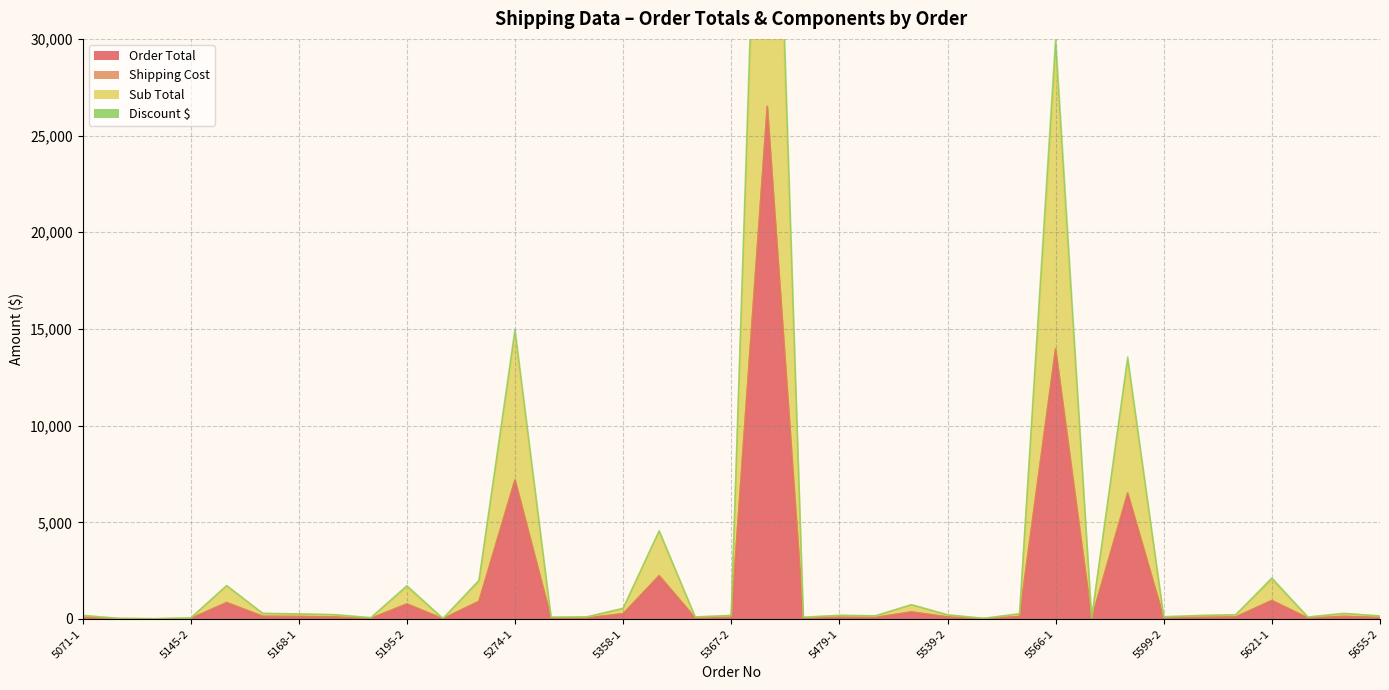

Which series has the widest spread of values?

Sub Total